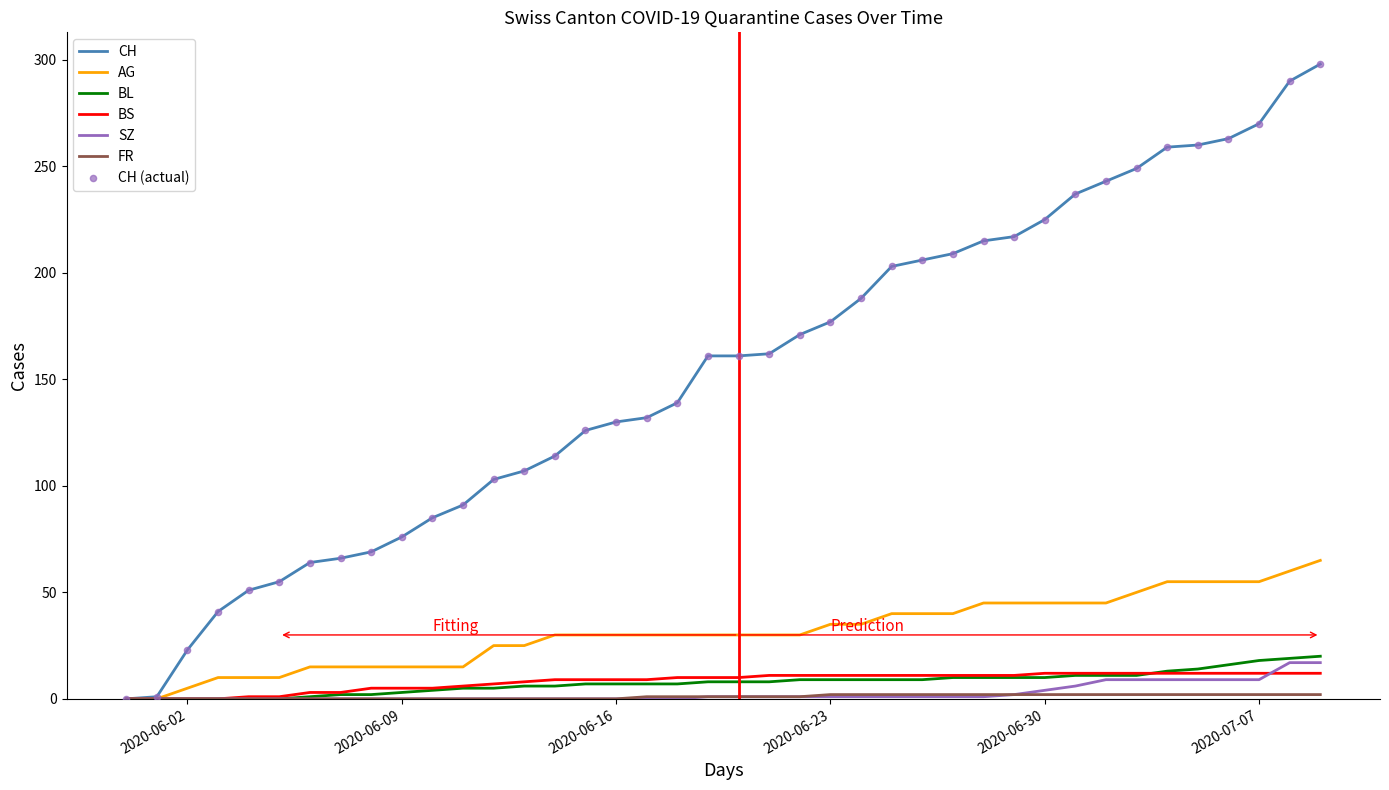

What is the maximum value shown in the chart?

298